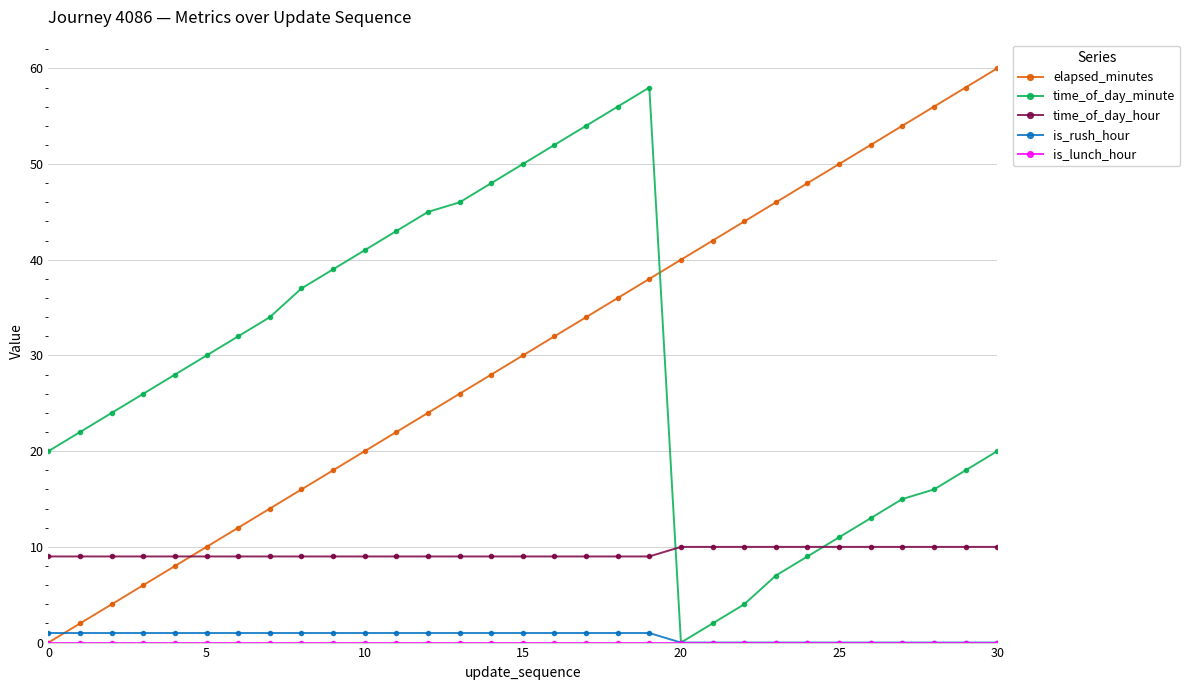

What is the greatest value displayed?

60